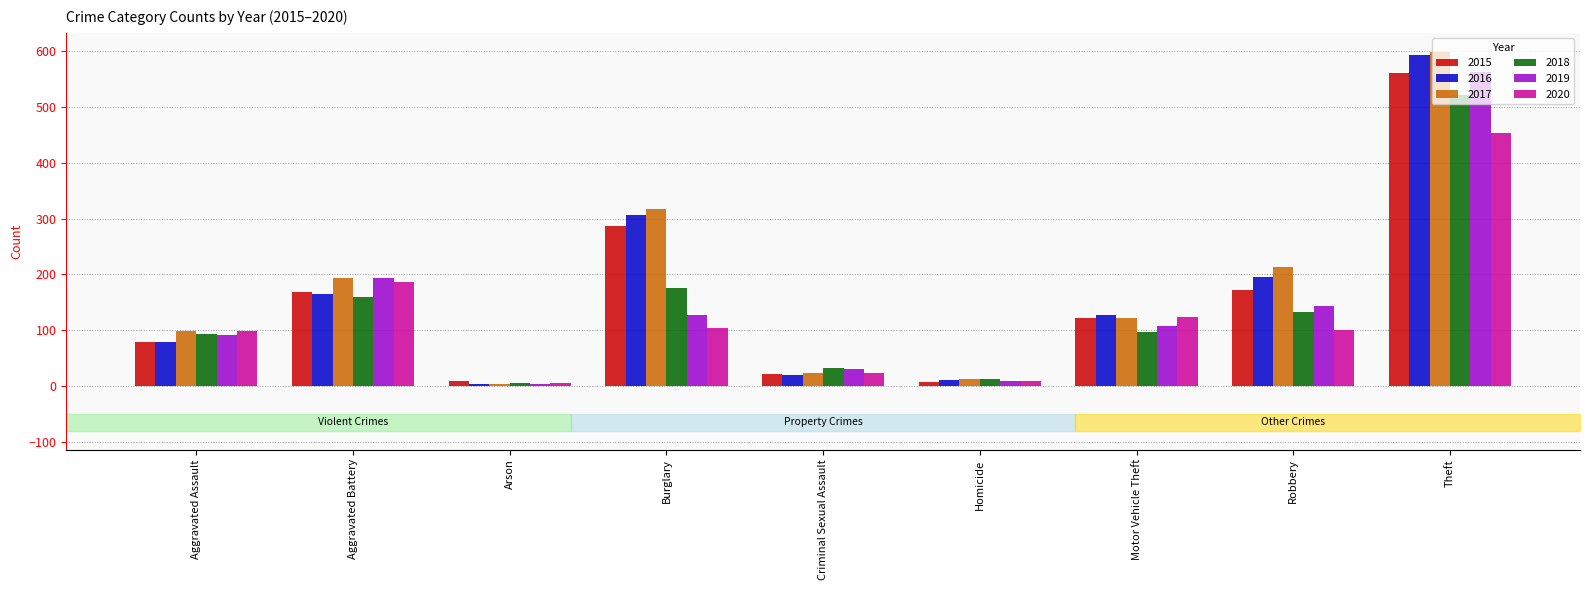

What are all the series names shown in the legend?

2015, 2016, 2017, 2018, 2019, 2020